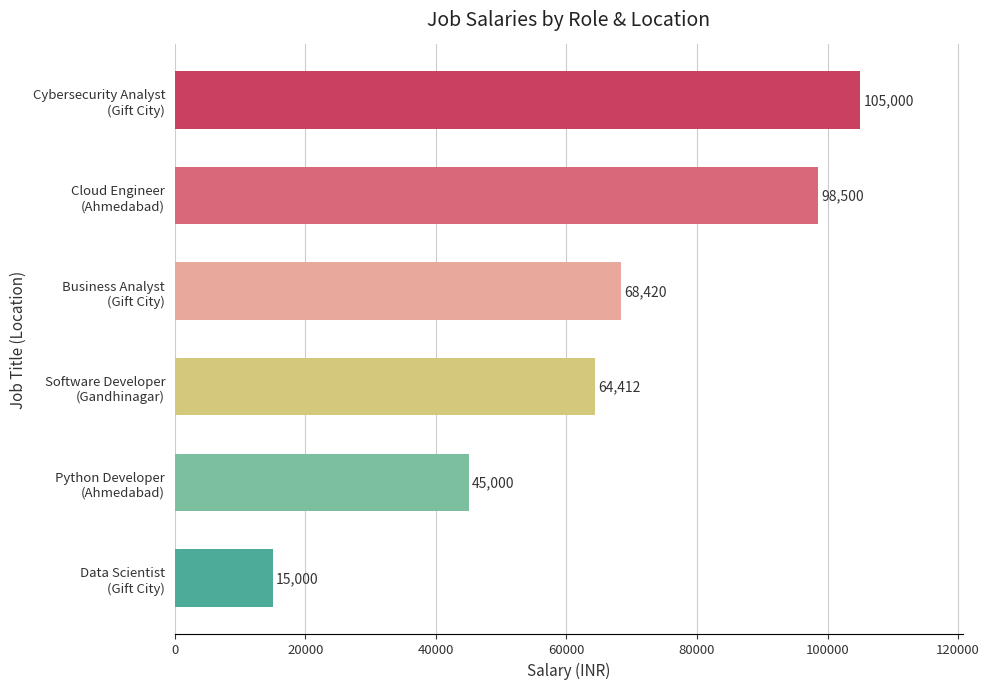

What is the difference between the maximum and minimum values?

90000